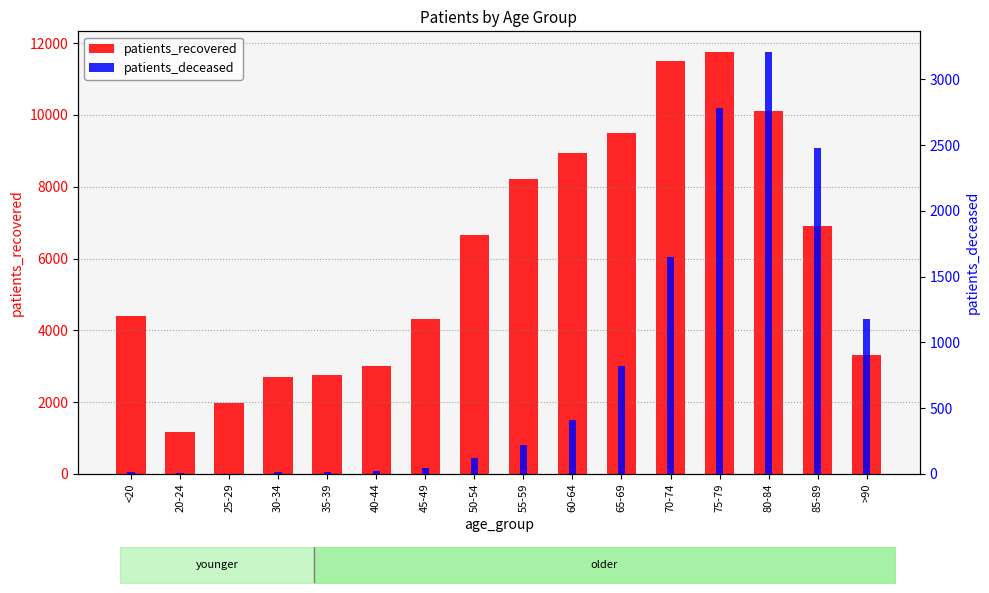

At 20-24, list the series in order from largest to smallest.

patients_recovered, patients_deceased